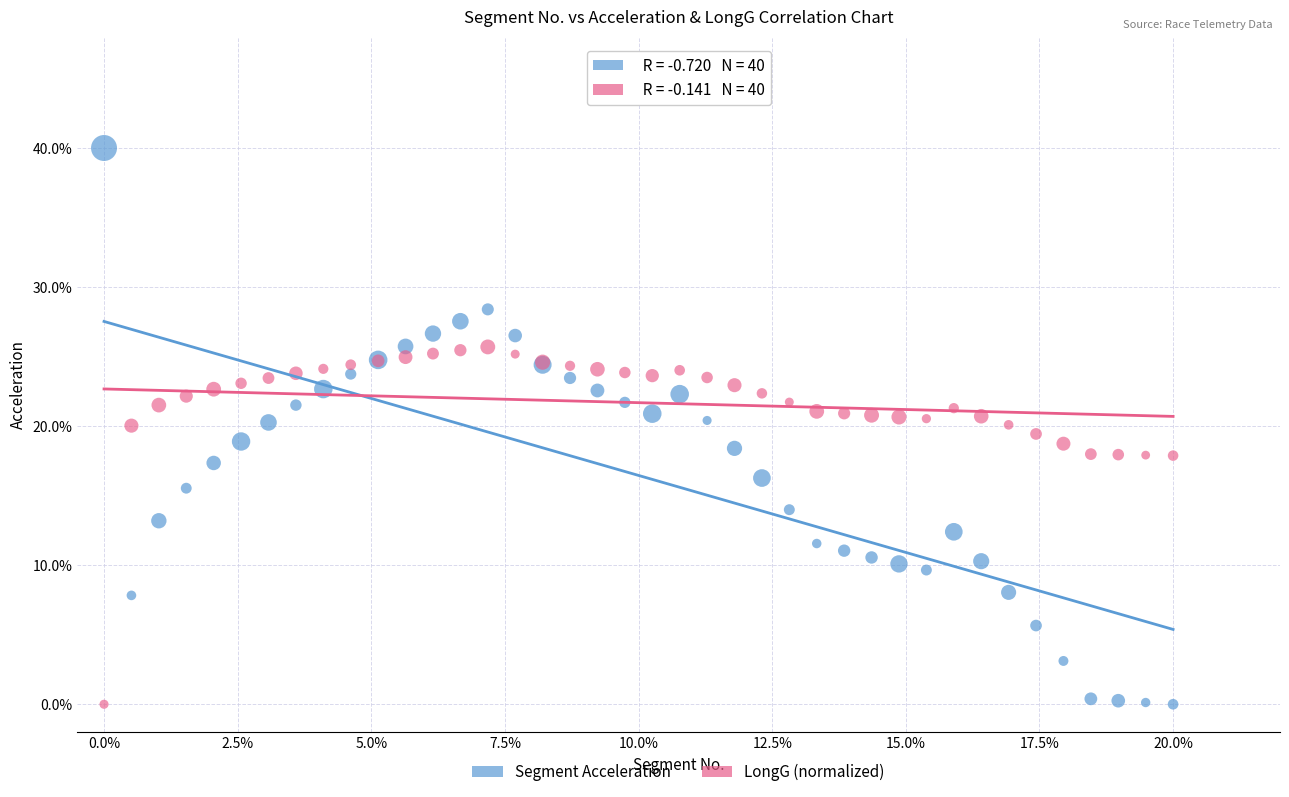

Which series reaches the maximum Y coordinate?

Segment Acceleration